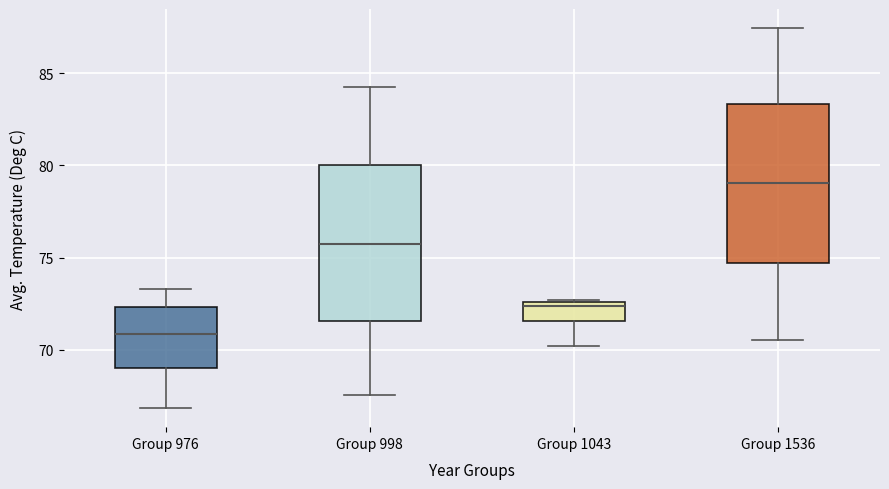

Which box's median line is the lowest?

Group 976